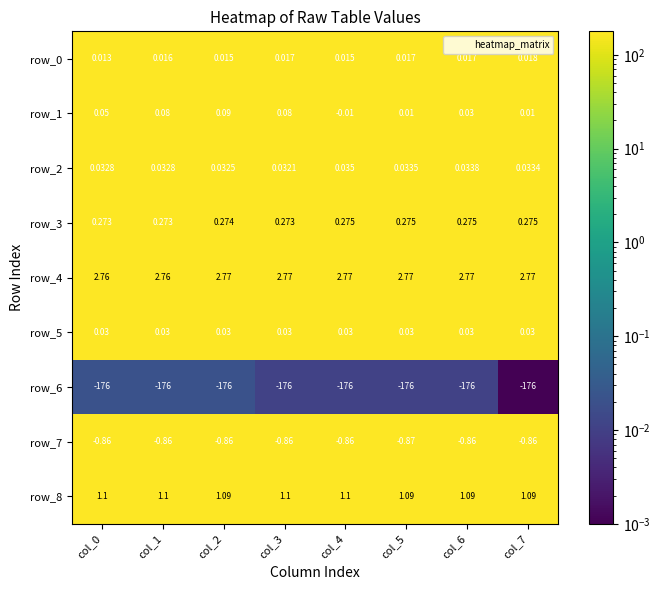

List the series in order of their peak value, highest first.

row_4, row_8, row_3, row_1, row_2, row_5, row_0, row_7, row_6